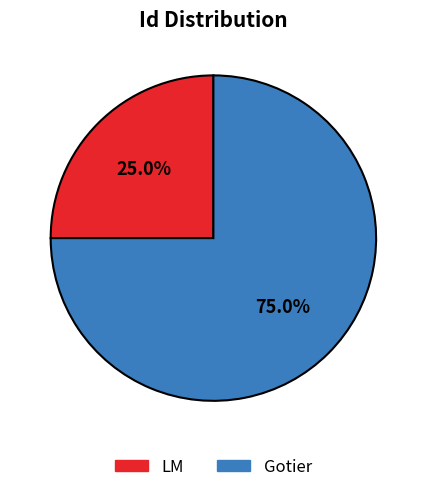

What is the ratio of the value at LM to the value at Gotier?

0.3